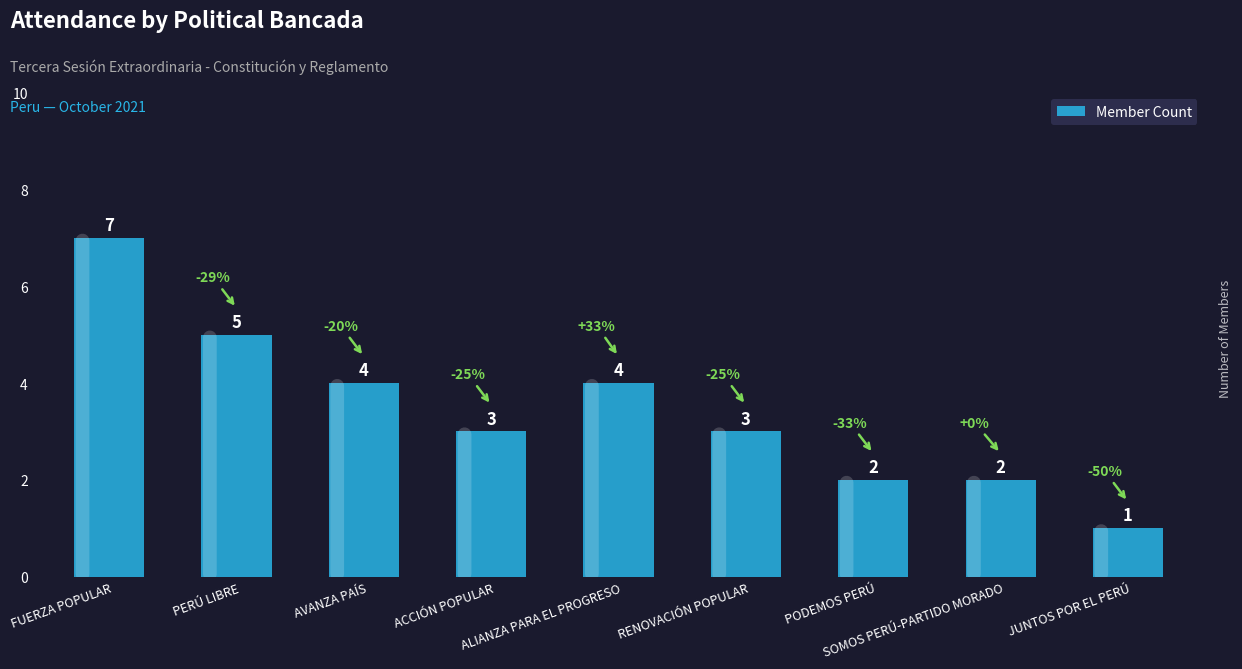

What position from the left is PODEMOS PERÚ?

7